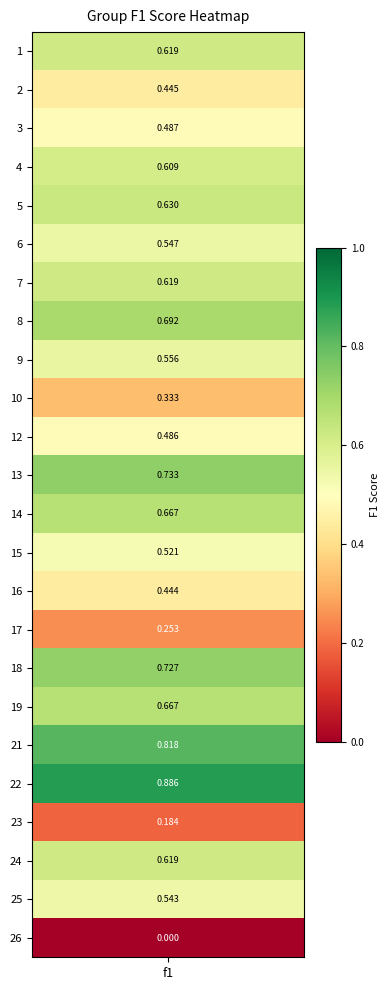

What is the difference between the maximum and minimum values?

0.9